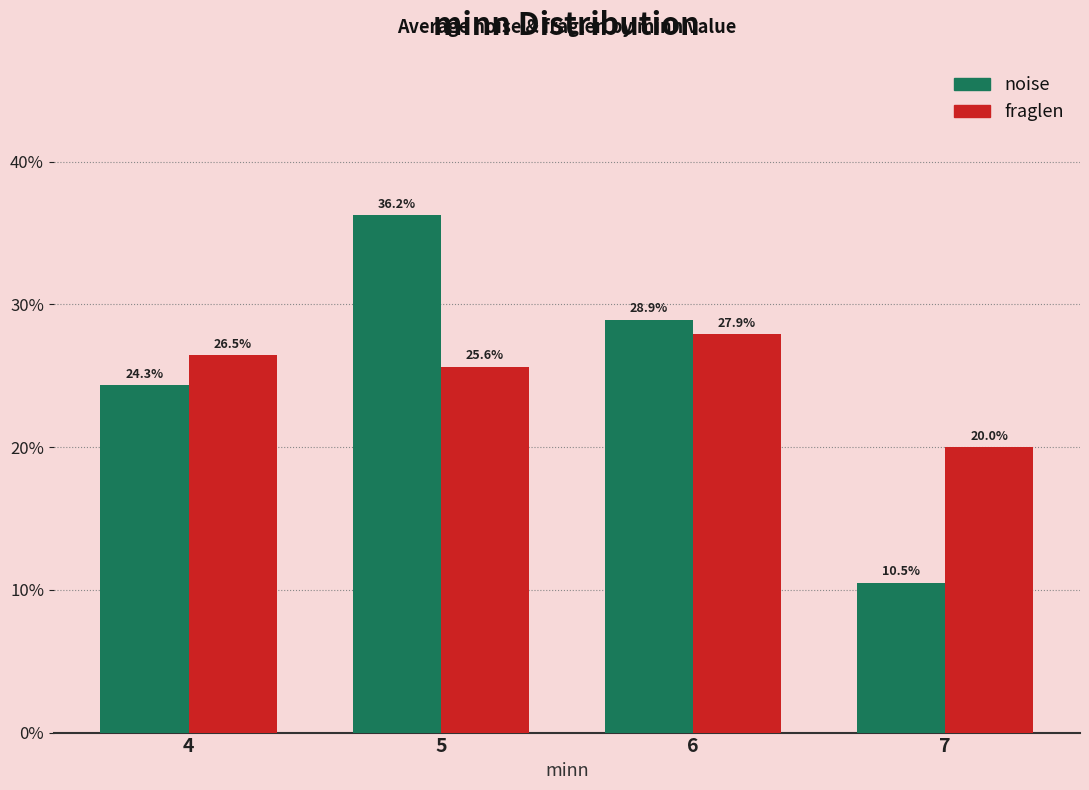

Is the value of noise at 4 greater than the value of fraglen at 6?

No